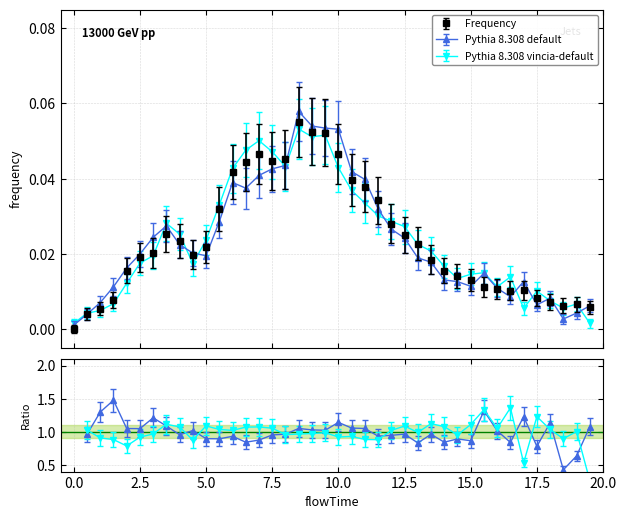

How many values are above zero?

39